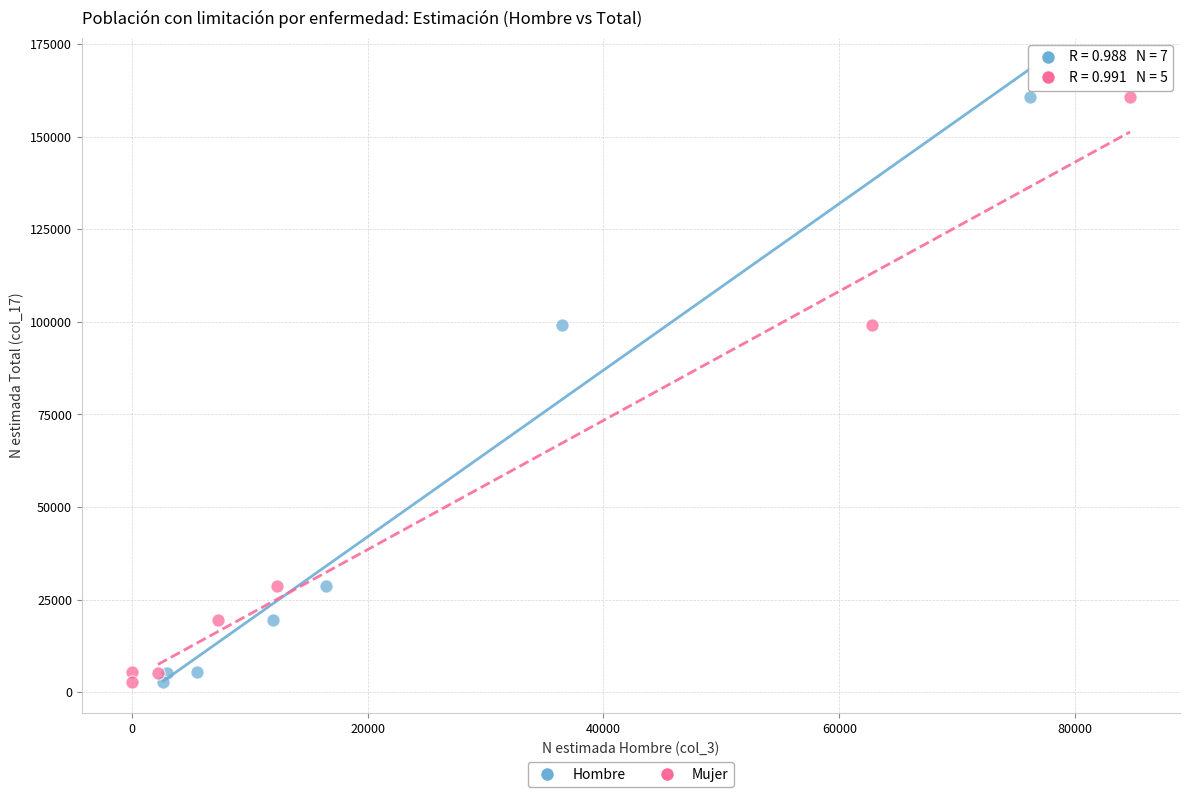

What are all the series names shown in the legend?

Hombre, Mujer